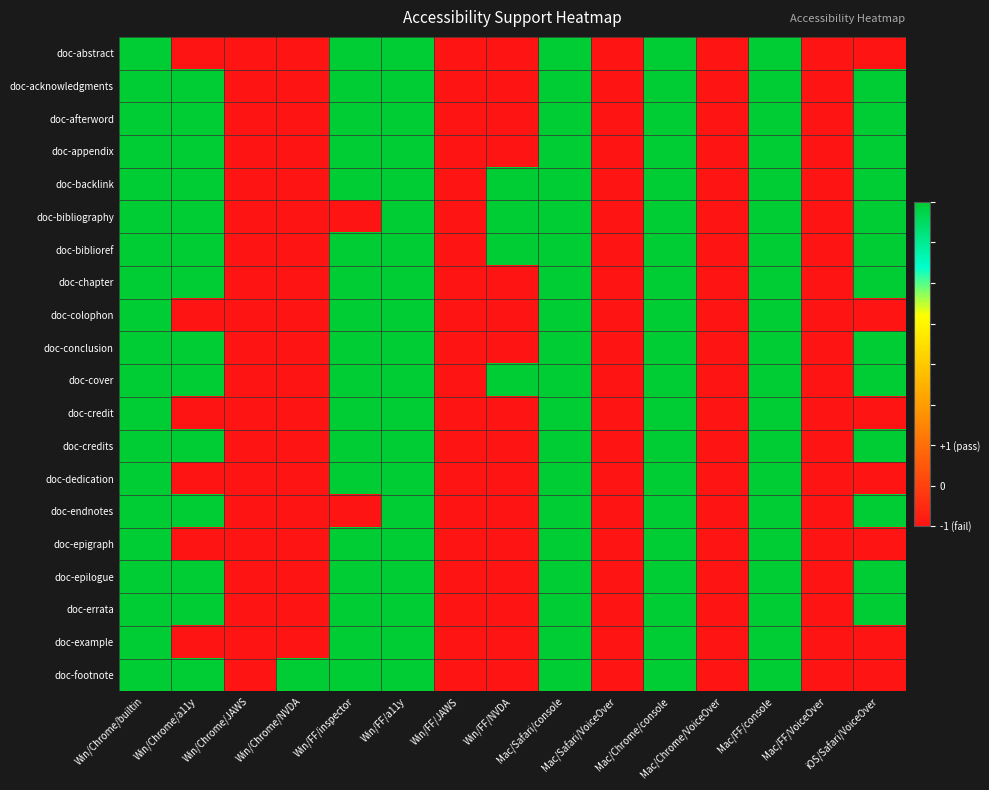

Rank the series at Win/FF/JAWS from highest to lowest value.

doc-abstract, doc-acknowledgments, doc-afterword, doc-appendix, doc-backlink, doc-bibliography, doc-biblioref, doc-chapter, doc-colophon, doc-conclusion, doc-cover, doc-credit, doc-credits, doc-dedication, doc-endnotes, doc-epigraph, doc-epilogue, doc-errata, doc-example, doc-footnote